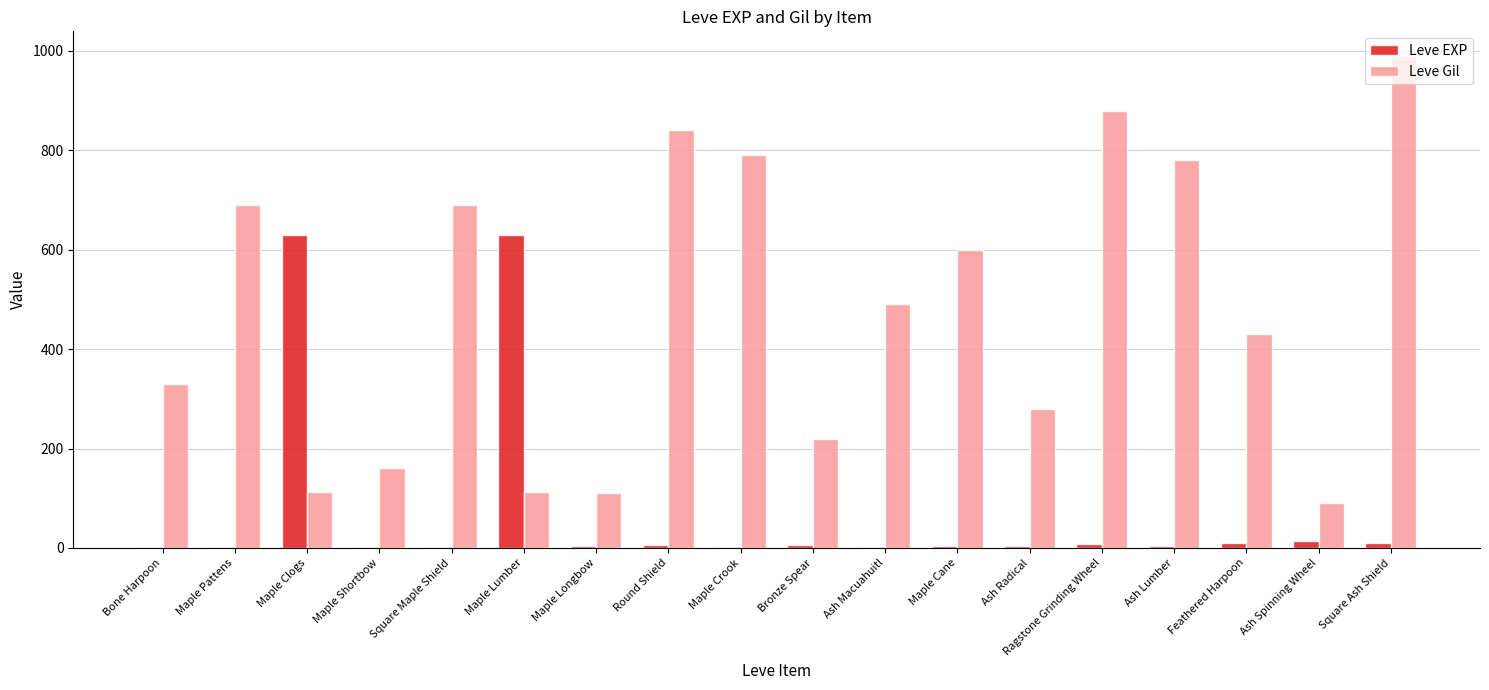

Is the value of Leve Gil at Ash Macuahuitl greater than the value of Leve EXP at Maple Lumber?

No